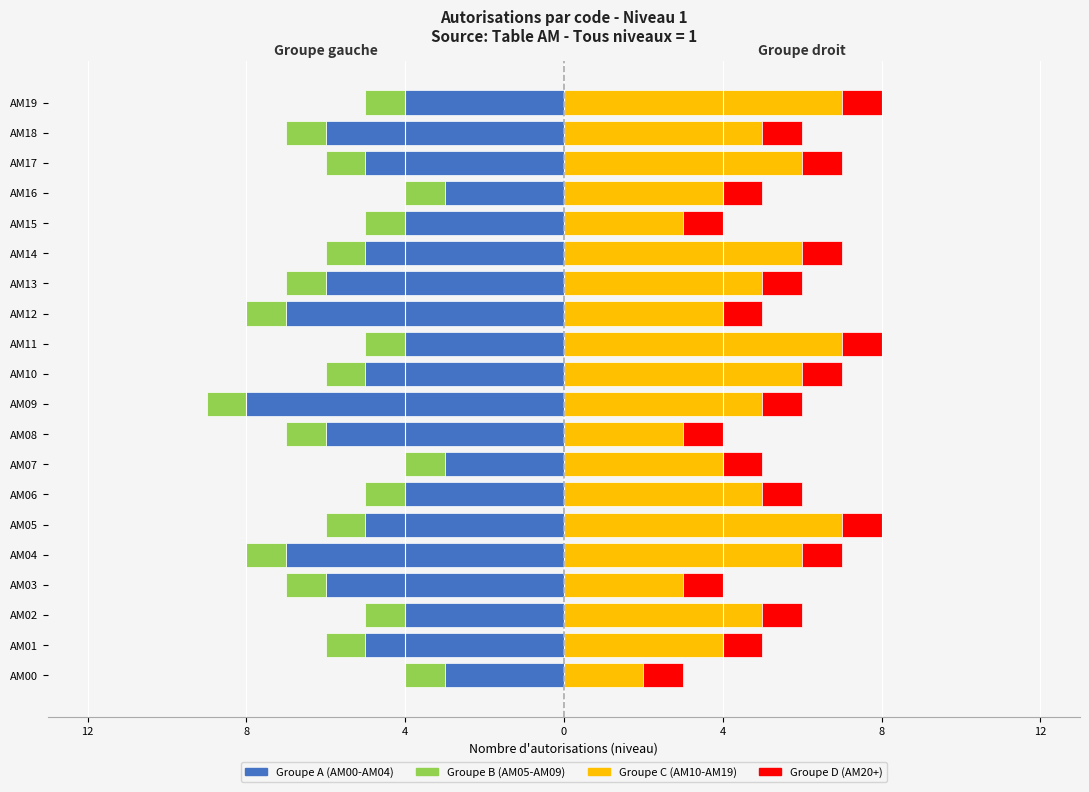

At which label does Groupe C first exceed 5?

AM04